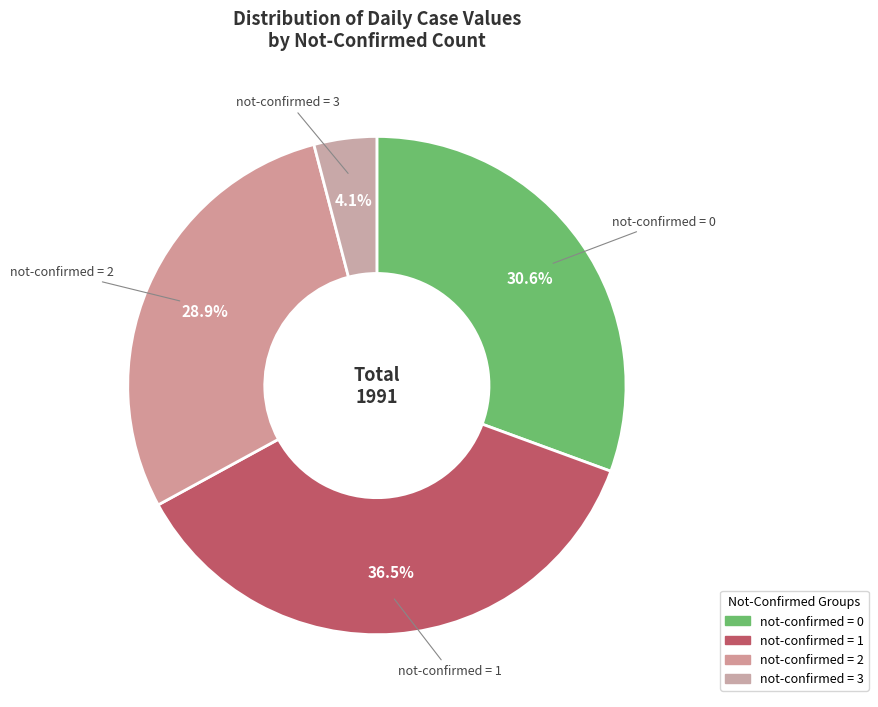

How many segments does this pie chart have?

4